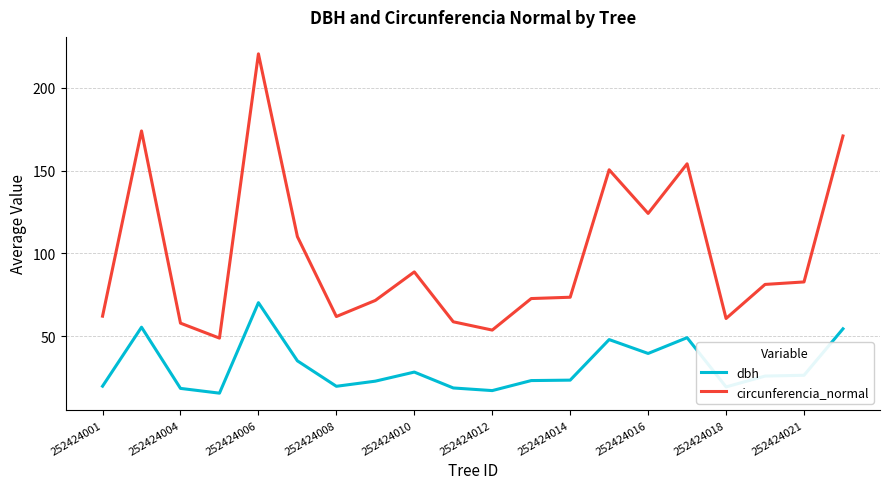

Which series has the widest spread of values?

circunferencia_normal